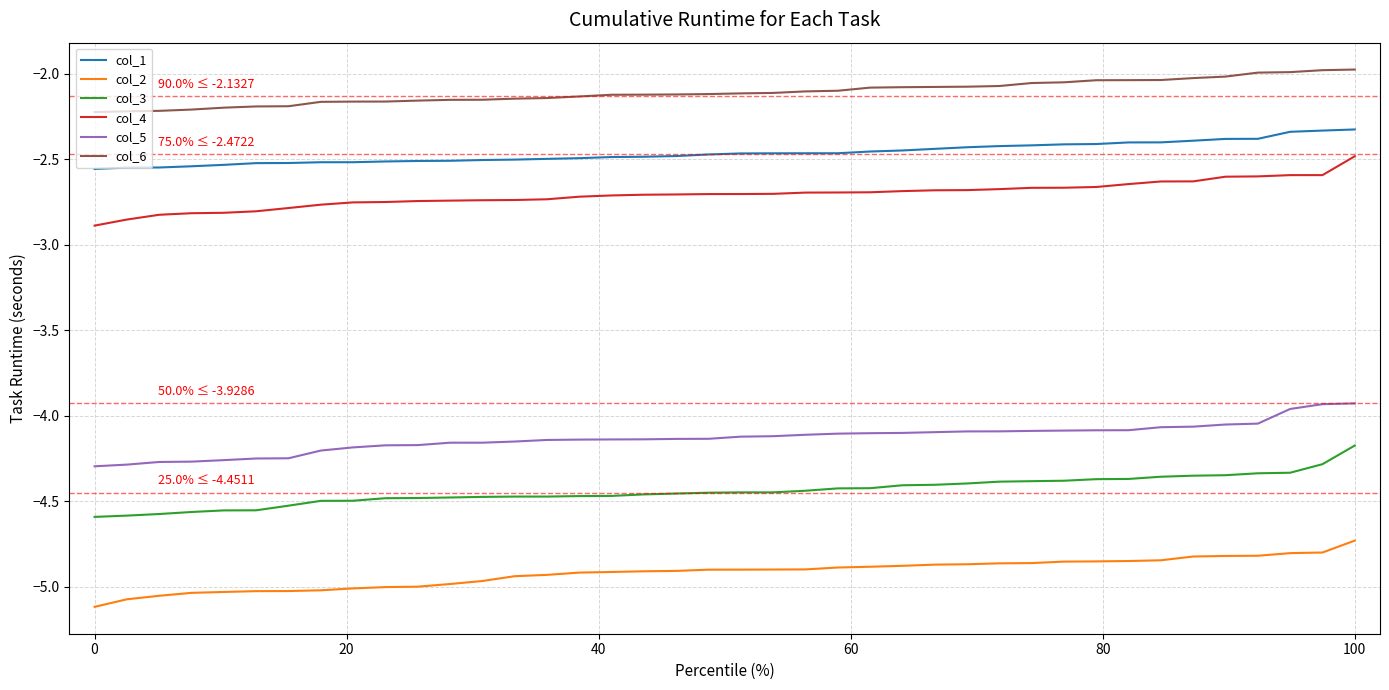

True or false: col_5 and col_1 cross at least once.

False